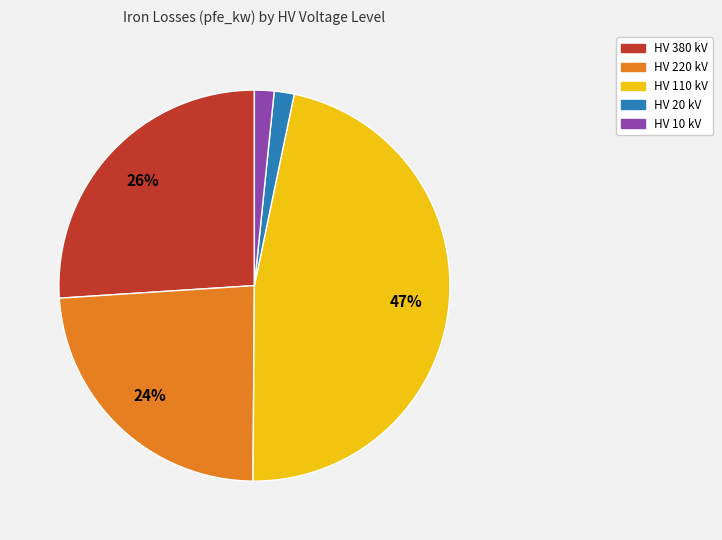

To the nearest percent, what is the average slice percentage?

20%